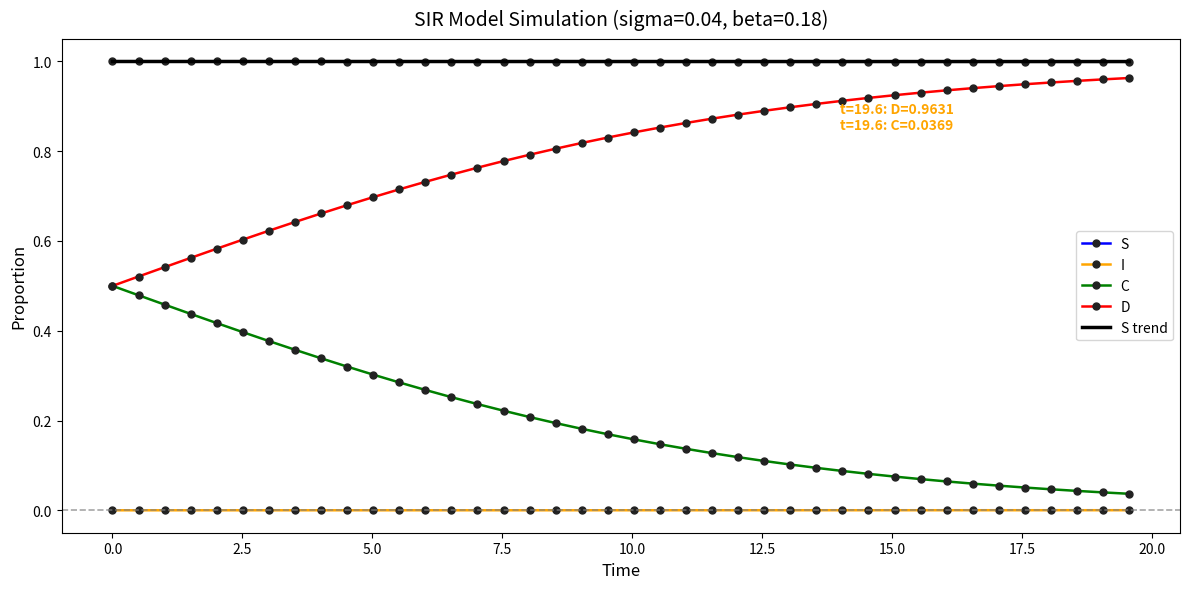

True or false: D and I cross at least once.

False